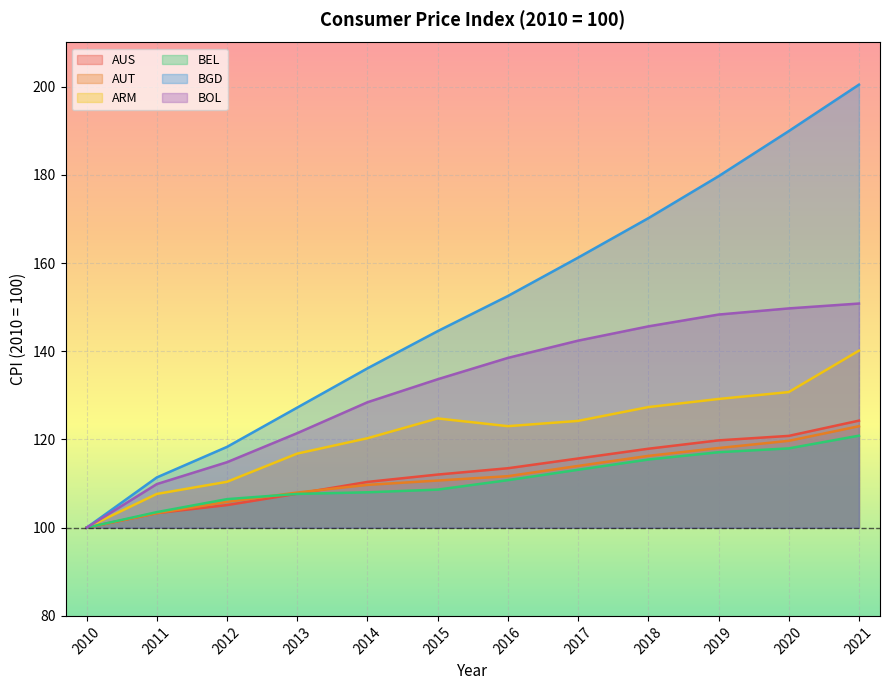

What is the value of the BOL point at the 5th from the left?

128.4